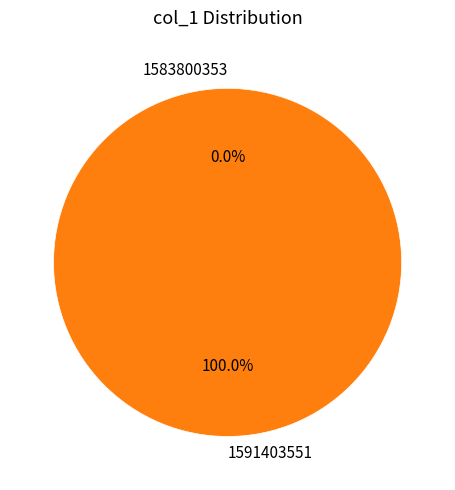

Rank the categories by value from highest to lowest.

1591403551, 1583800353